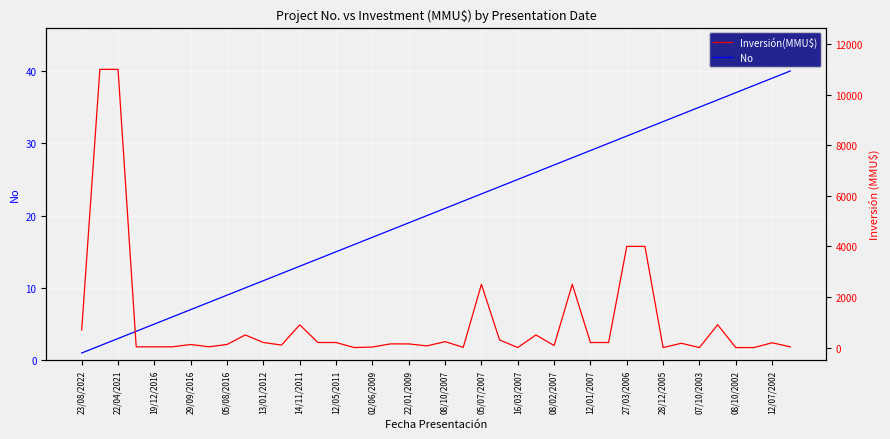

Reading left to right, transcribe all the data shown in this chart.

No: 1	2	3	4	5	6	7	8	9	10	11	12	13	14	15	16	17	18	19	20	21	22	23	24	25	26	27	28	29	30	31	32	33	34	35	36	37	38	39	40
Inversión(MMU$): 700	11000	11000	30	30	30	122	30	124	500	200	100	900	200	200	0	22	146	145	67	234	10	2500	300	1	500	80	2500	200	200	4000	4000	0	170	0	902	0	0	190	30